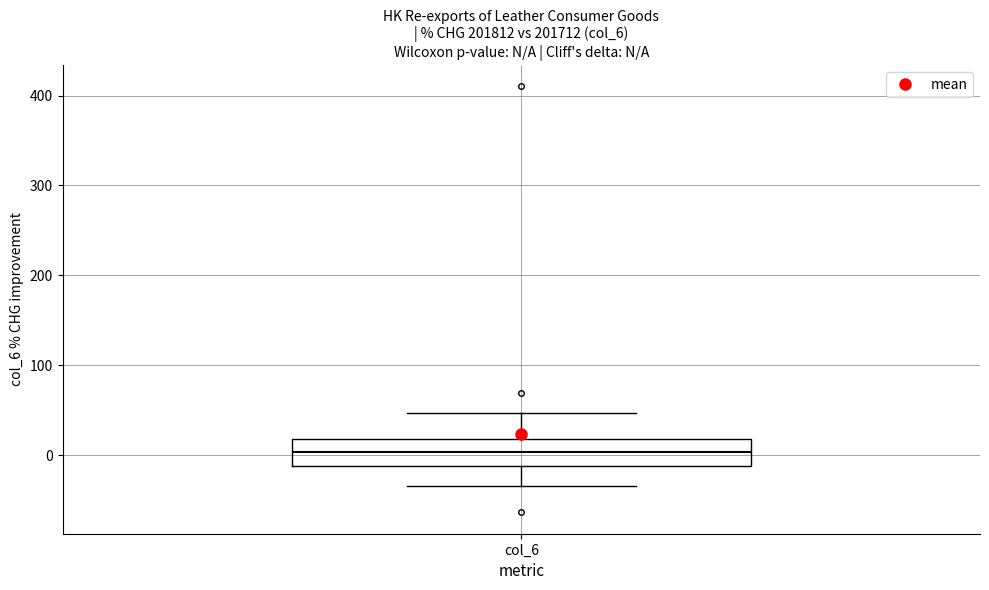

Read this box plot against the y-axis: the position of the median line, the range covered by the box, and the ends of both whiskers. The values are not printed on the chart, so give them approximately, as read against the axis.

median 0, box -10 to 20, whiskers -30 to 50